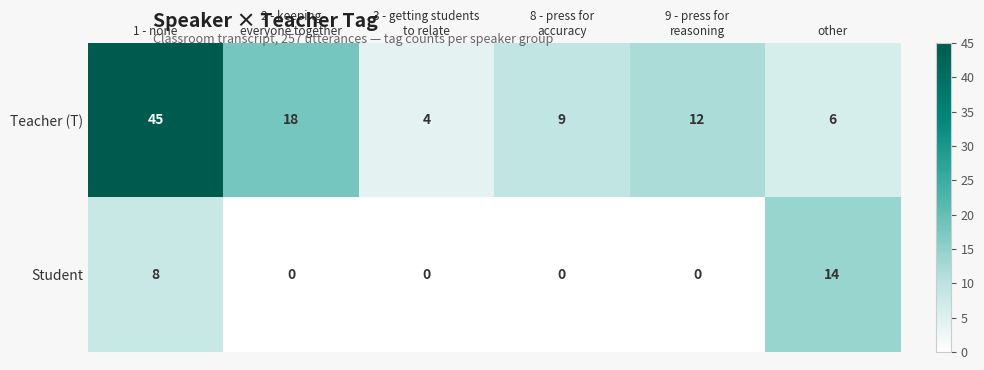

The value of Teacher (T) at other is 1. True or false?

False